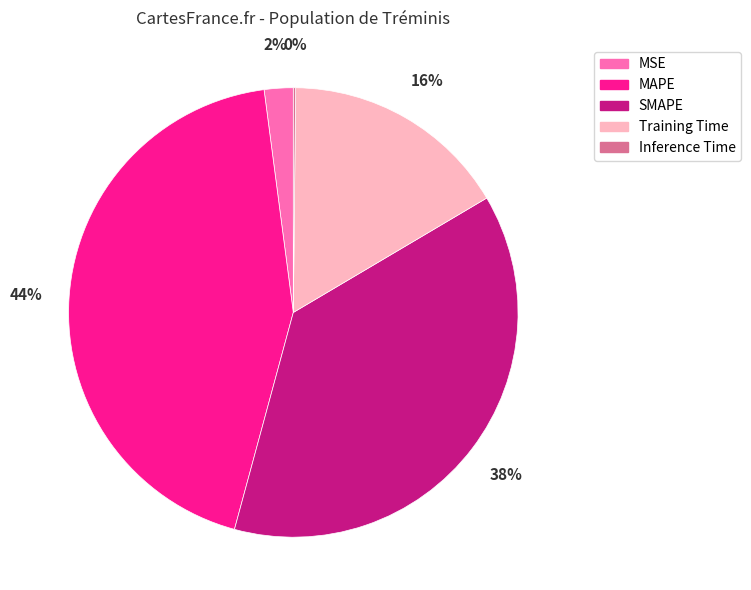

Does any single category account for the majority?

No